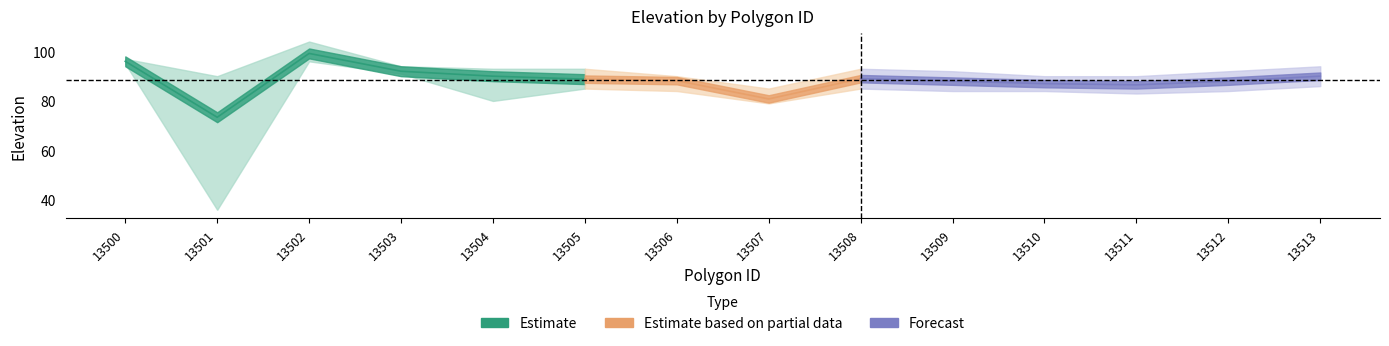

What value does the upper_elevation series have at 13501?

90.0